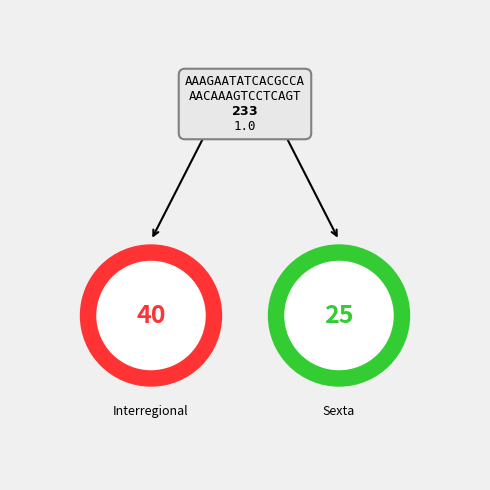

Between Sexta and Interregional, which is larger?

Interregional